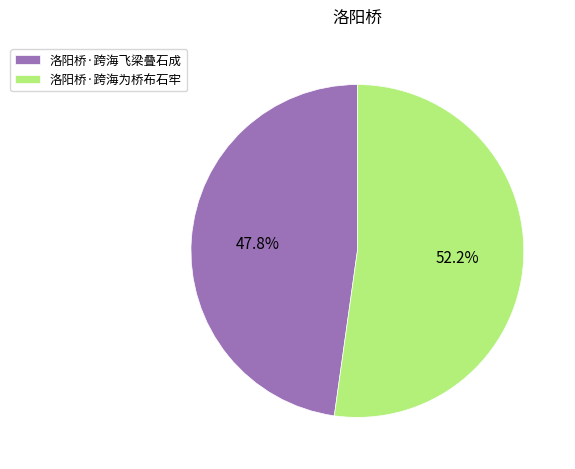

What is the majority slice?

洛阳桥·跨海为桥布石牢